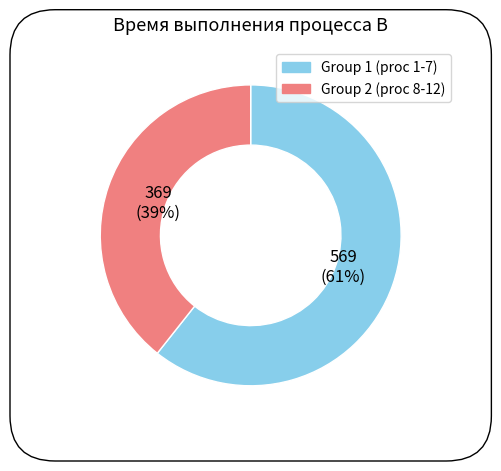

To the nearest percent, what is the average slice percentage?

50%